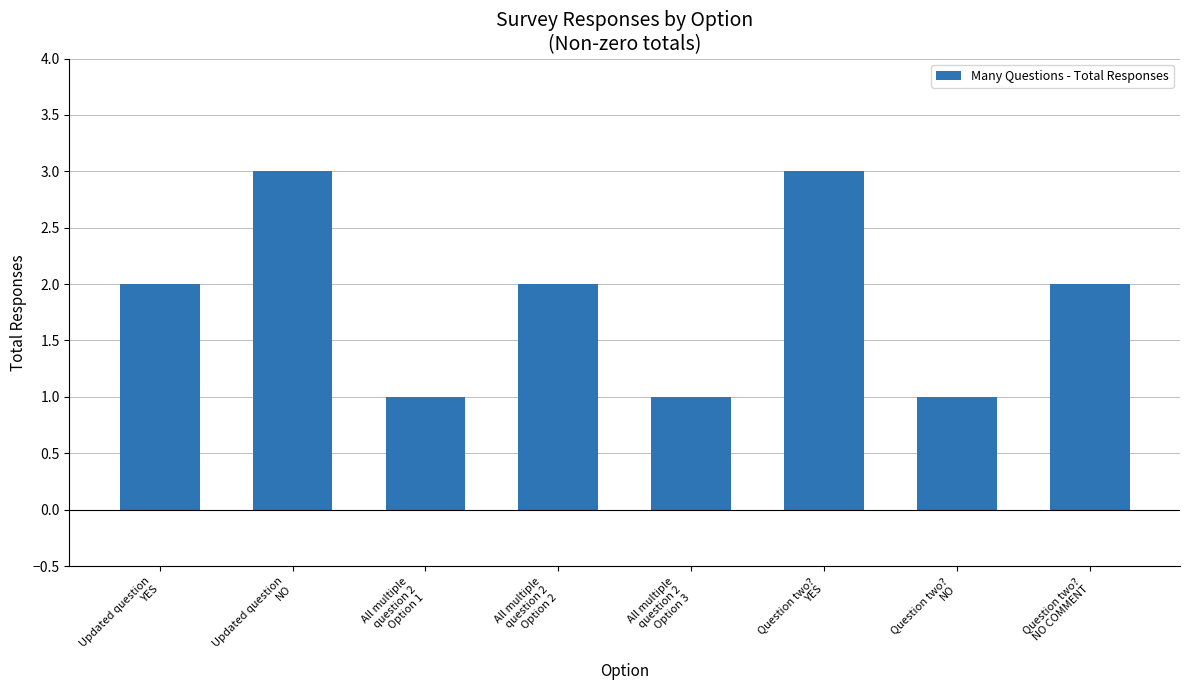

What position from the right is All multiple
question 2
Option 1?

6